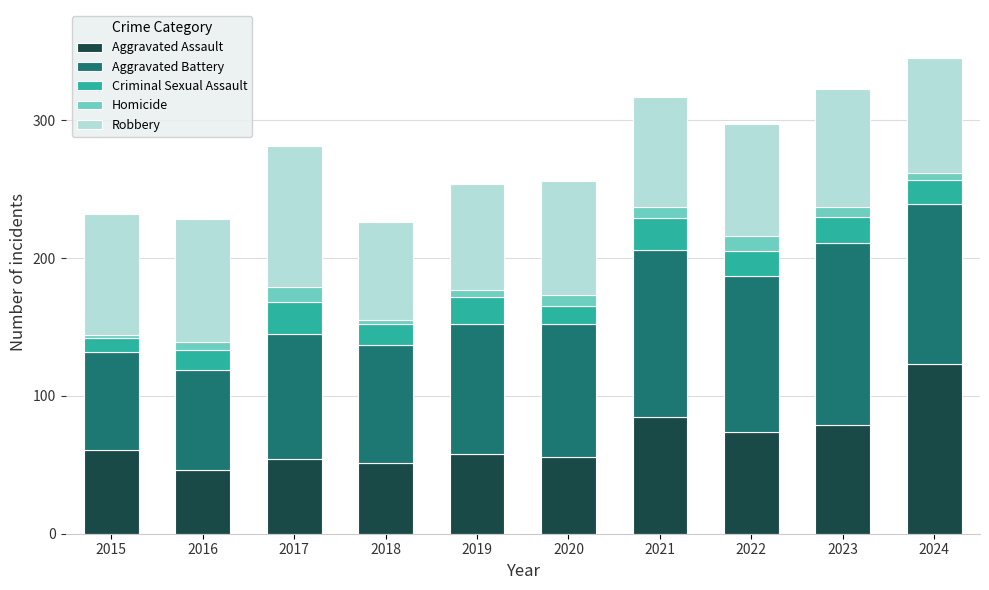

What is the lowest value of the Aggravated Assault series?

46